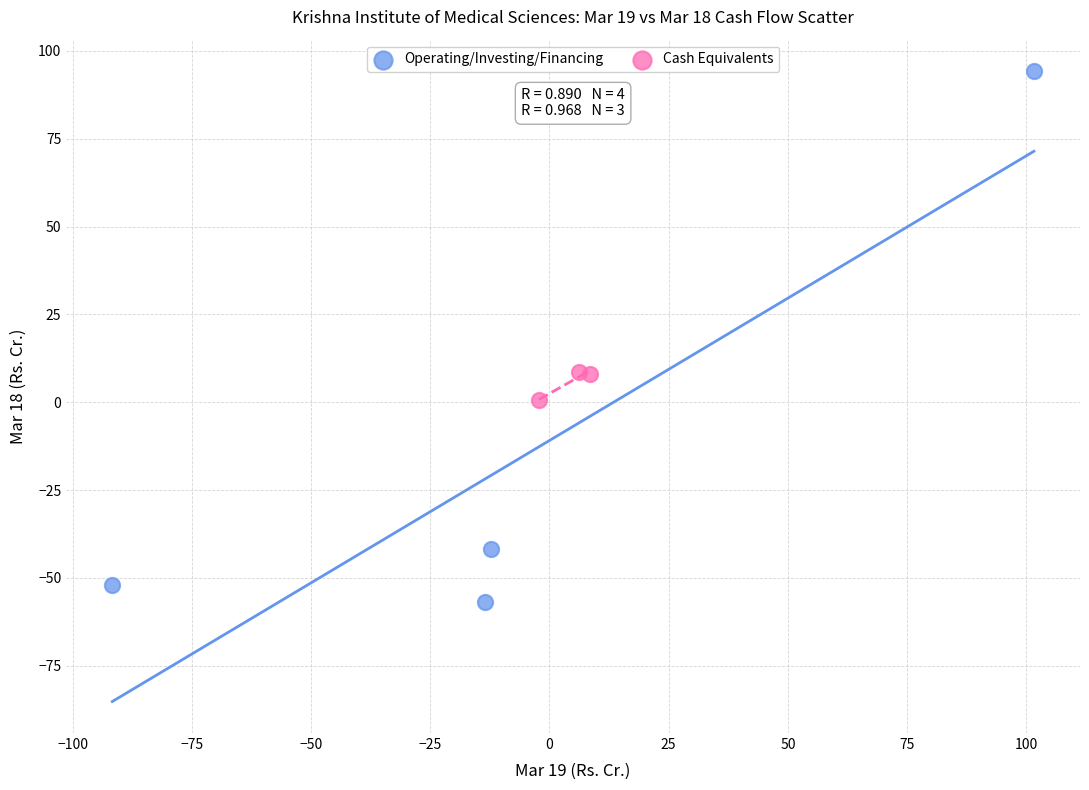

Which series has the largest Y range (max minus min)?

Operating/Investing/Financing